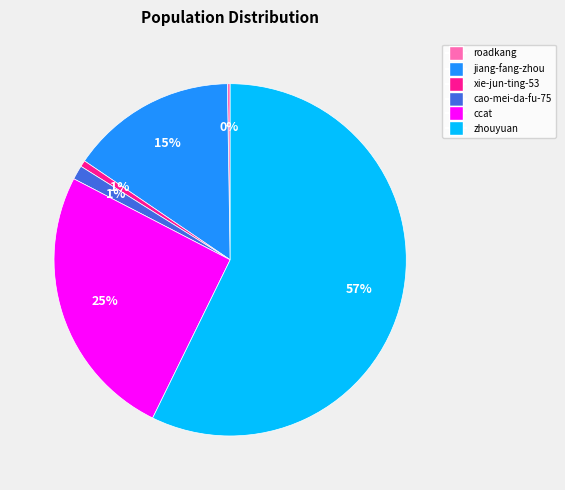

Does any single category account for the majority?

Yes